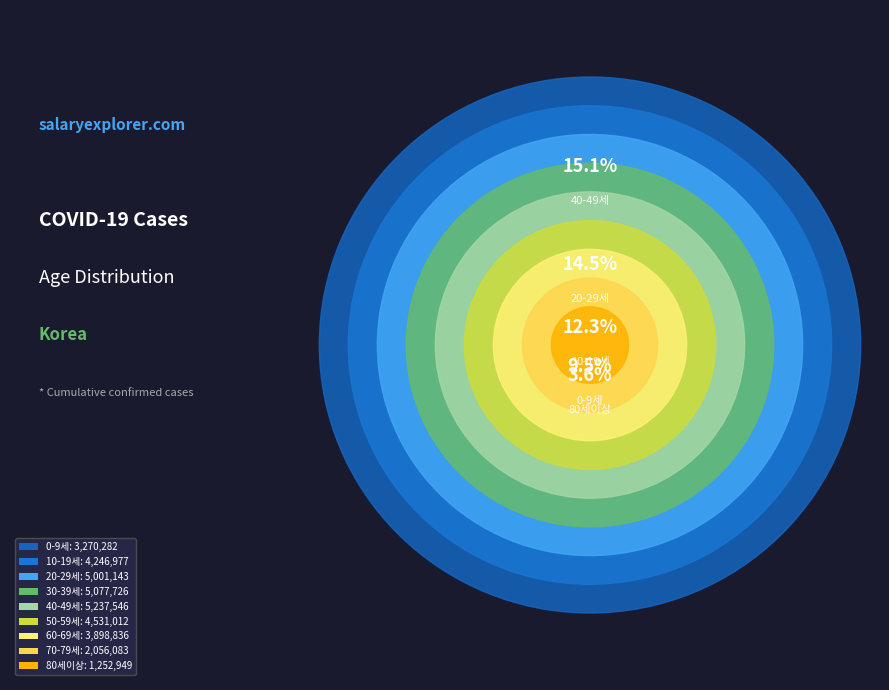

True or false: 20-29세 accounts for 5% of the total.

False